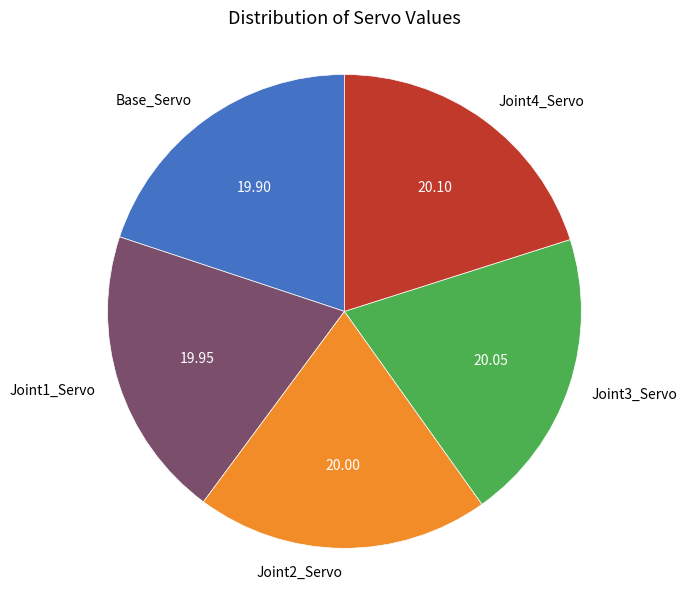

Approximately how many times larger is the value at Joint4_Servo compared to Joint3_Servo?

1.0